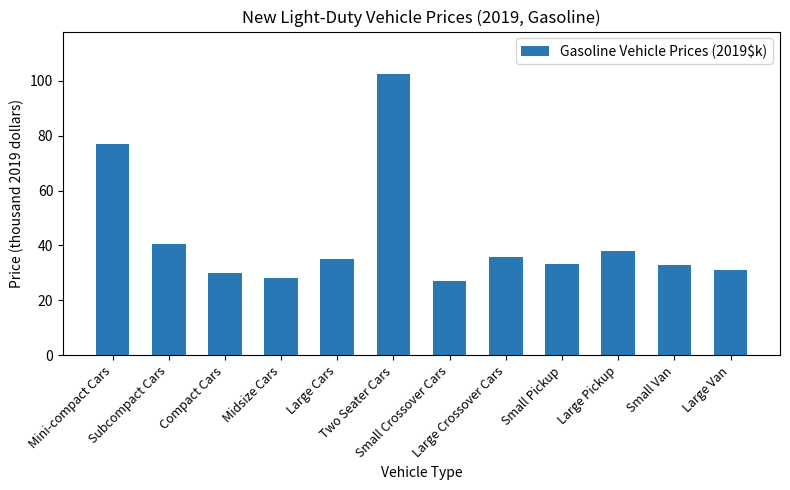

What is the minimum value shown in the chart?

27.2